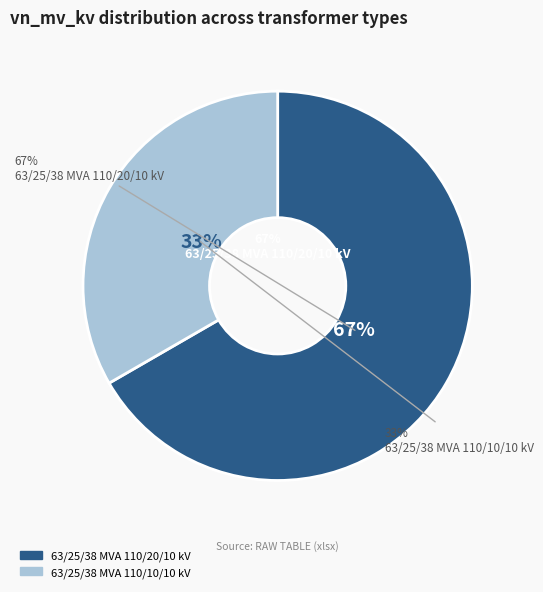

What is the ratio of the value at 63/25/38 MVA 110/20/10 kV to the value at 63/25/38 MVA 110/10/10 kV?

2.0